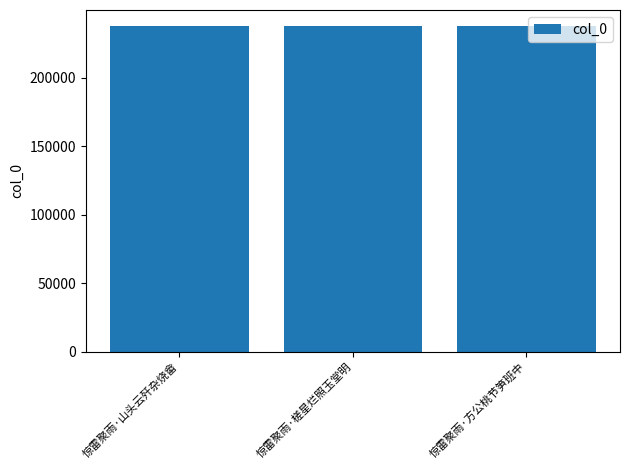

What position from the left is 惊雷聚雨·山头云歼杂烧畲?

1